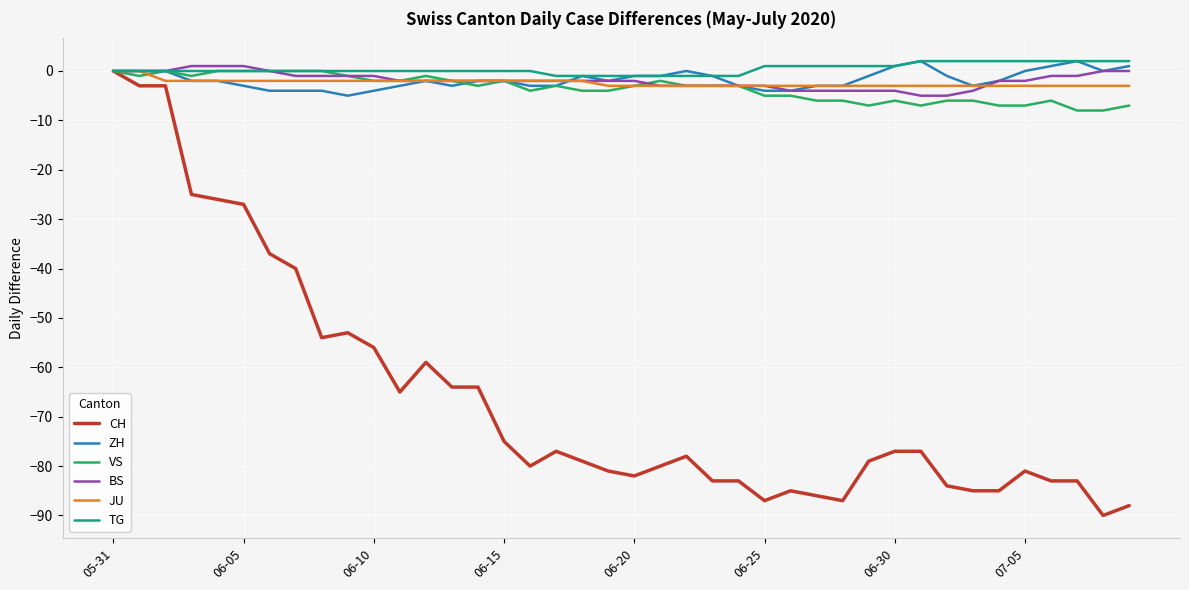

What is the smallest value displayed?

-90